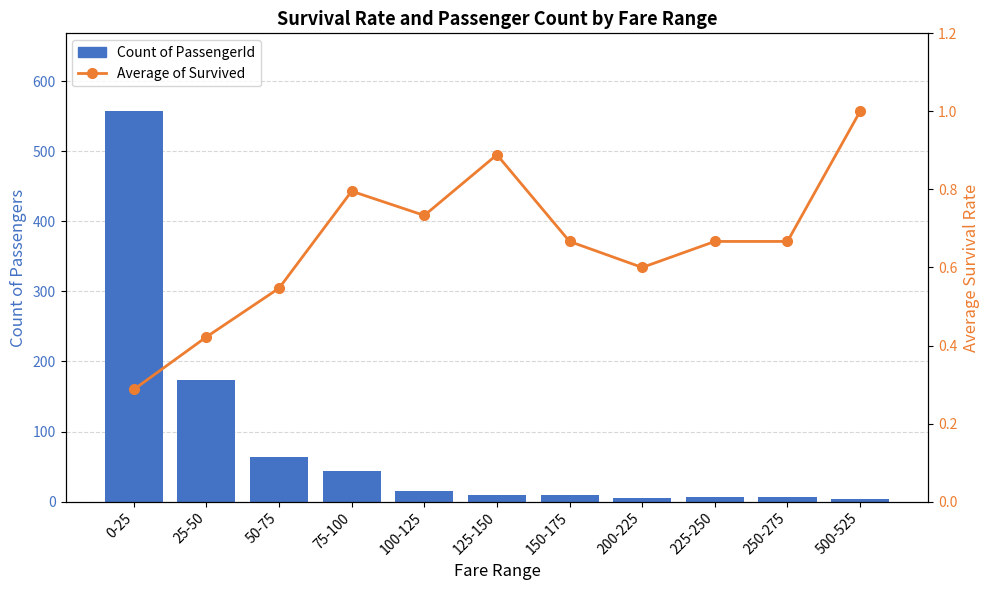

What is the sum of all Average of Survived values?

7.3